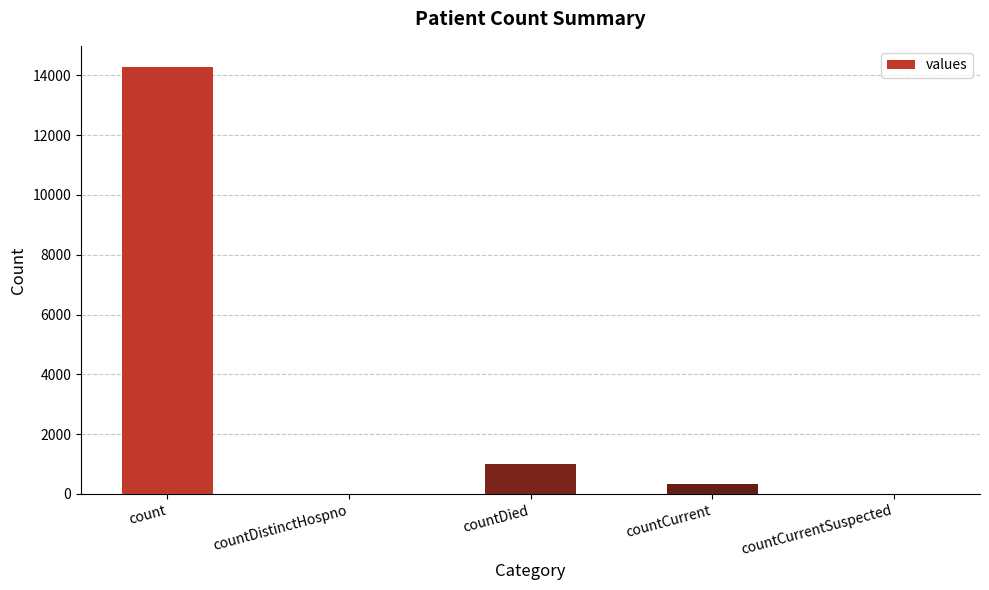

What is the average value?

3124